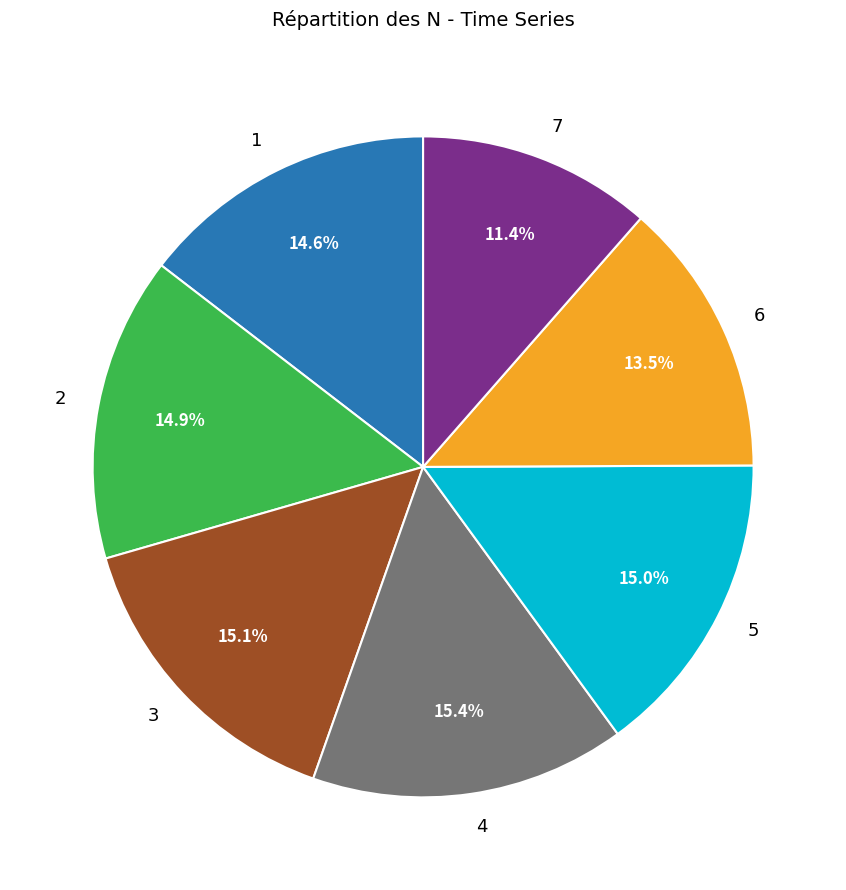

Count the number of slices in the pie.

7